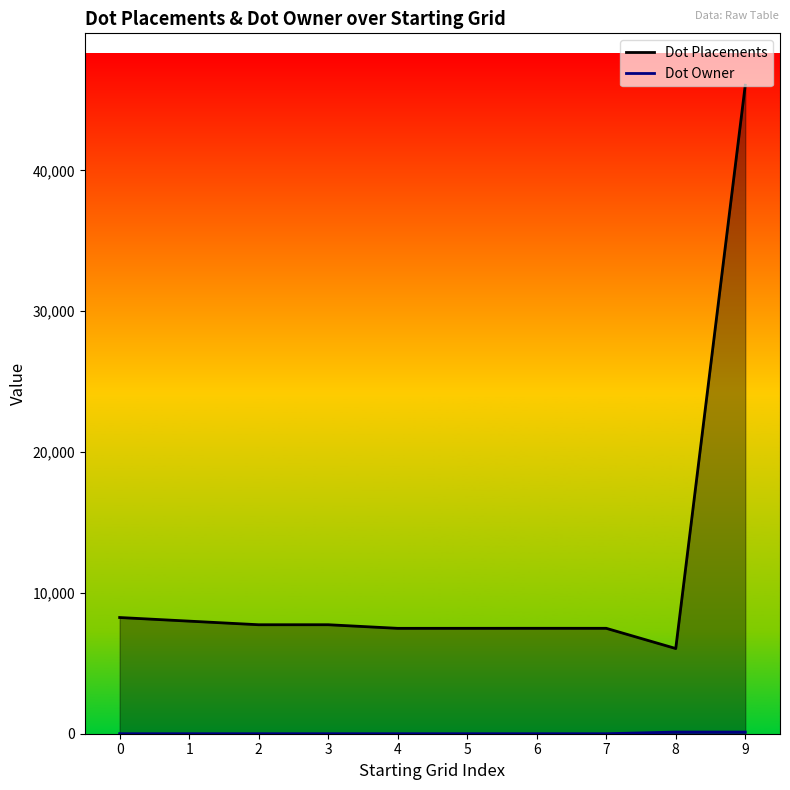

What is the maximum value for Dot Placements?

46047